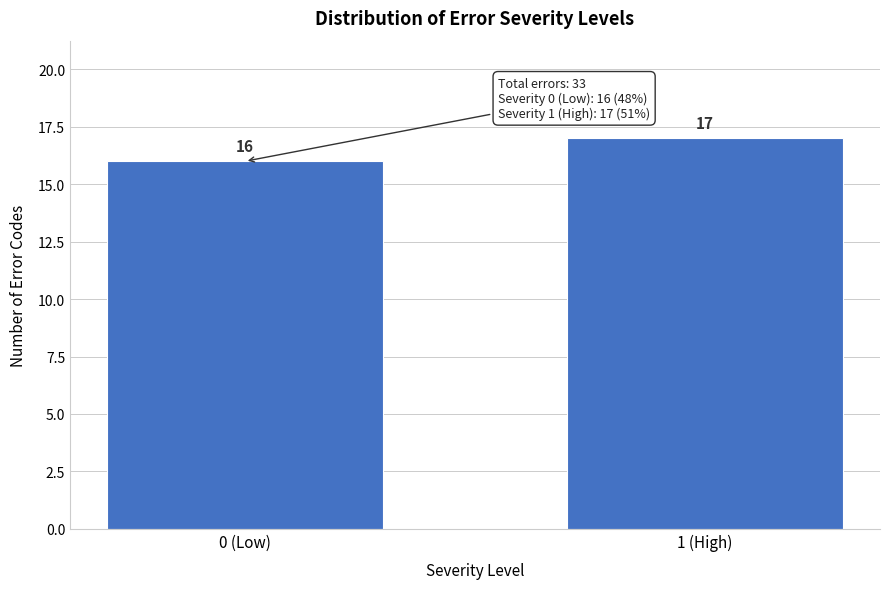

Reading left to right, transcribe all the data shown in this chart.

16	17